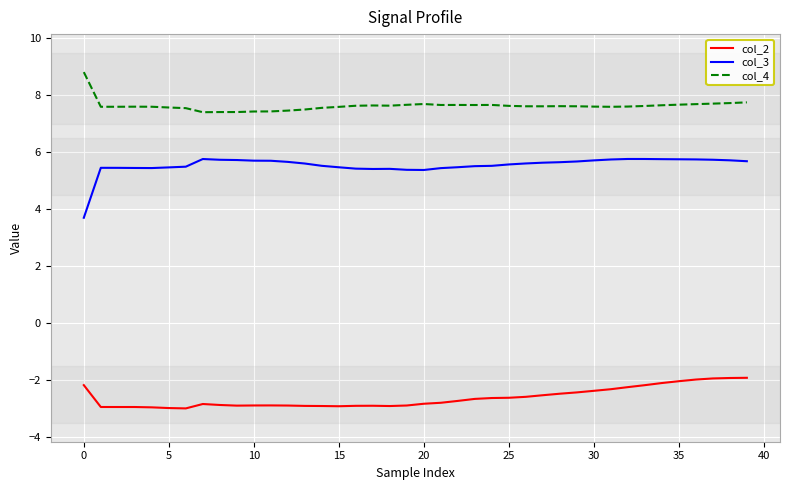

What is the difference between the maximum and minimum values in the col_3 series?

2.1